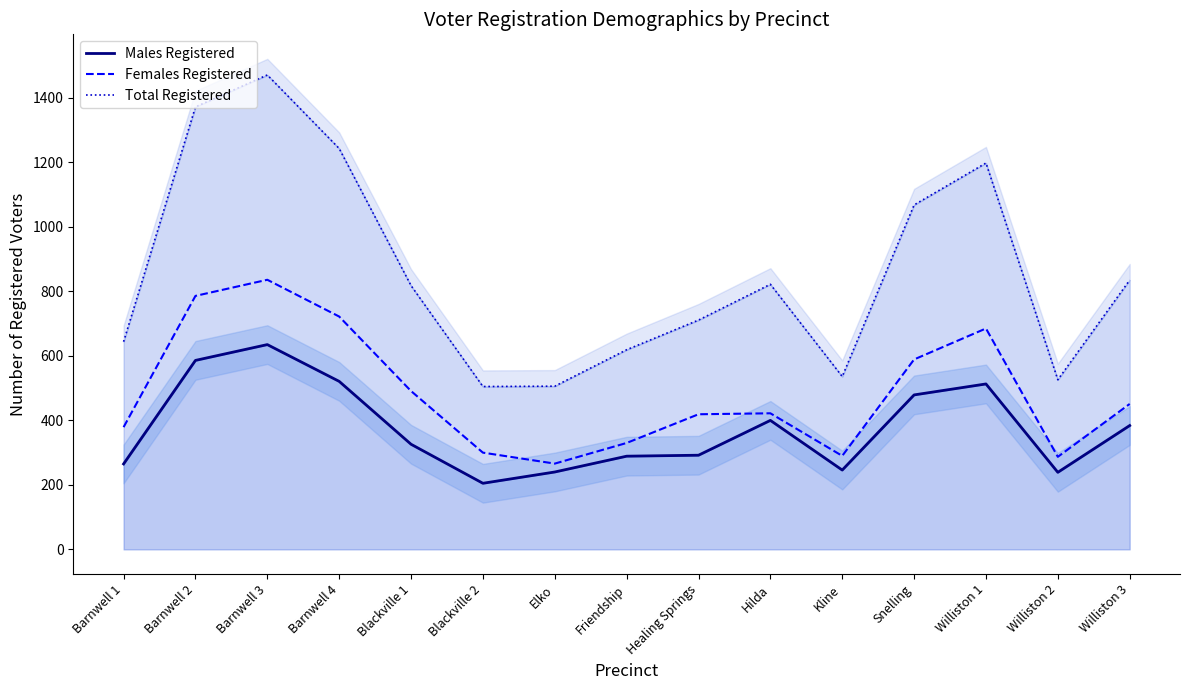

What position from the right is Elko?

9